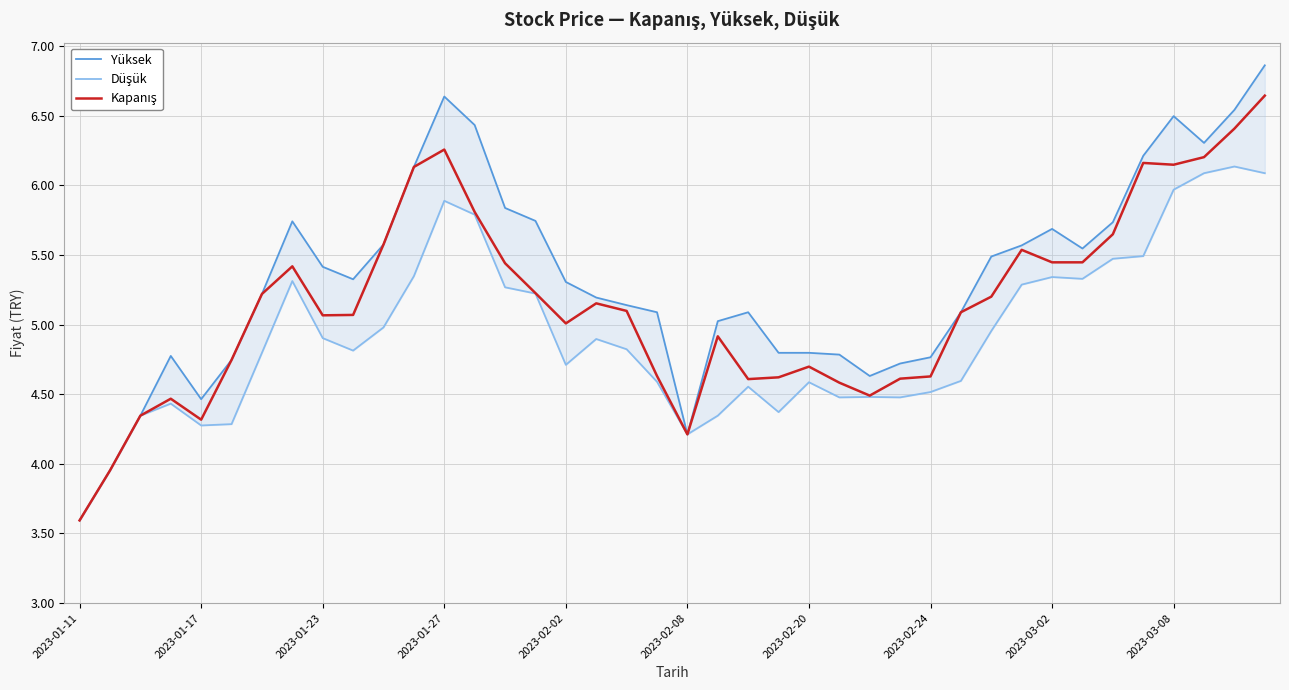

Between 2023-03-08 and 2023-02-08, which is larger?

2023-03-08